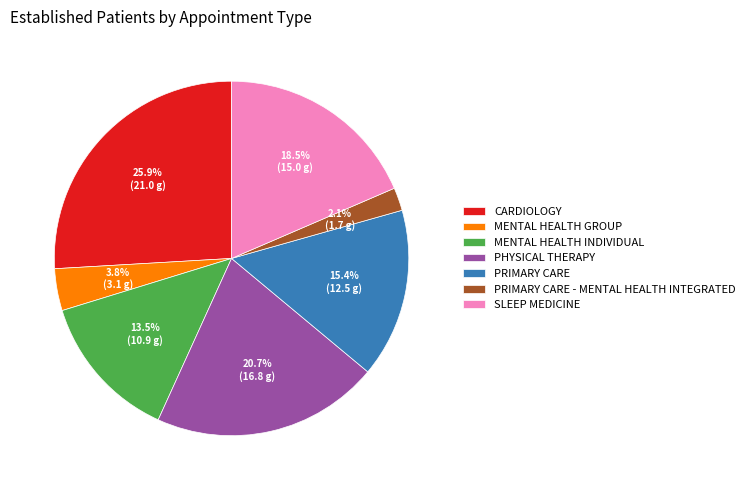

Does SLEEP MEDICINE account for over 50% of the chart?

No